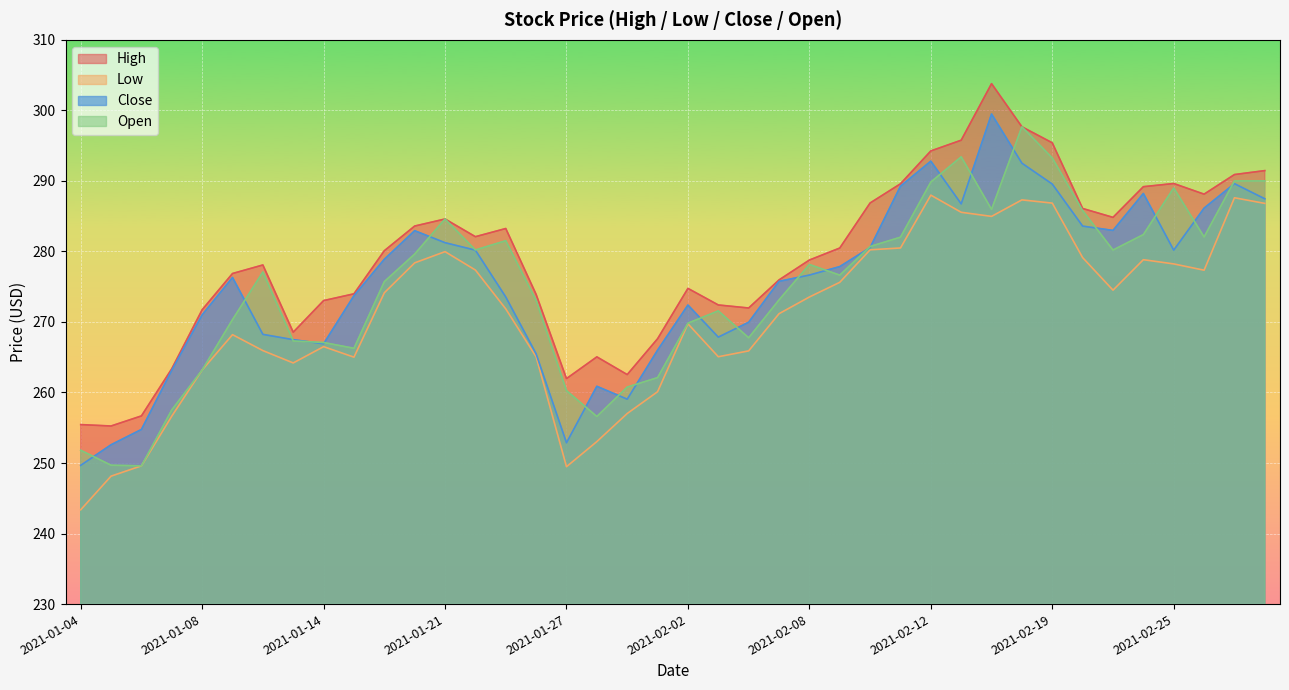

Reading left to right, list all the values displayed in this chart.

High: 255.4	255.2	256.7	263.4	271.7	276.9	278.1	268.5	273.0	274.0	280.1	283.6	284.6	282.1	283.2	273.9	262.0	265.0	262.5	267.6	274.8	272.4	272.0	276.0	278.8	280.5	286.9	289.6	294.2	295.8	303.8	297.7	295.4	286.1	284.8	289.2	289.6	288.1	290.9	291.5
Low: 243.4	248.1	249.6	256.6	263.2	268.2	265.9	264.2	266.5	265.0	274.1	278.4	280.0	277.4	271.9	265.1	249.5	253.0	257.0	260.1	269.7	265.1	265.9	271.2	273.5	275.6	280.2	280.5	288.0	285.5	285.0	287.3	286.9	279.1	274.5	278.8	278.2	277.3	287.6	286.8
Close: 249.7	252.6	254.8	263.2	271.0	276.3	268.2	267.5	266.9	273.7	278.9	282.9	281.2	280.2	273.5	265.5	252.9	260.9	259.0	266.0	272.4	267.9	270.0	275.8	276.6	277.9	280.5	289.2	292.8	286.7	299.5	292.5	289.5	283.6	283.0	288.2	280.2	286.1	289.6	287.5
Open: 251.8	249.7	249.6	257.5	263.2	270.3	277.1	267.3	267.1	266.3	275.7	279.6	284.6	280.2	281.5	273.1	260.3	256.6	260.8	262.1	269.8	271.6	267.8	273.1	278.1	276.6	280.7	282.0	289.8	293.4	286.0	297.7	293.2	285.8	280.2	282.4	289.0	282.0	290.0	290.0